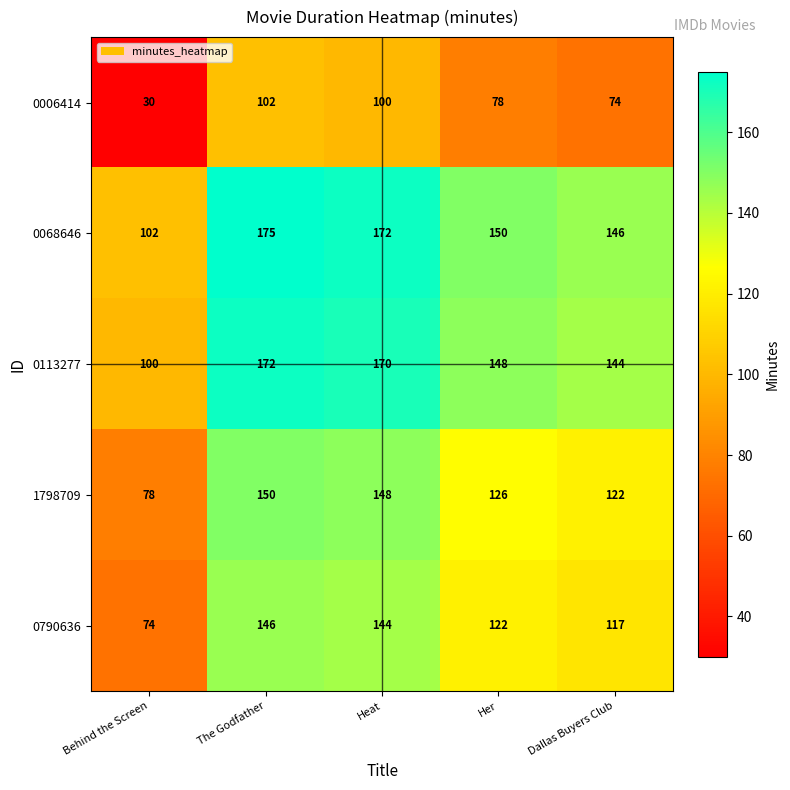

At how many categories does at least one series exceed 66?

5